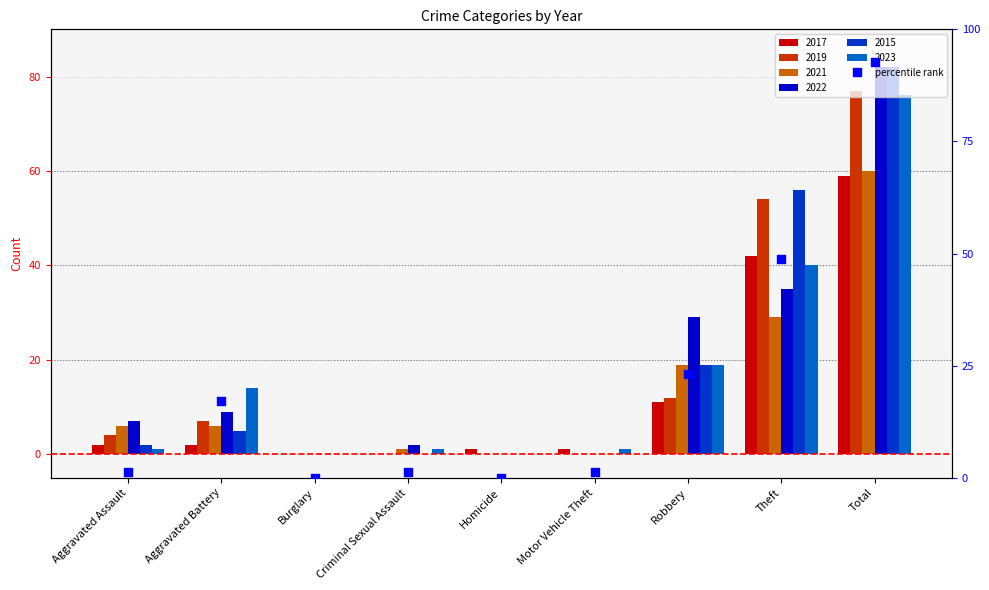

What are all the series names shown in the legend?

2017, 2019, 2021, 2022, 2015, 2023